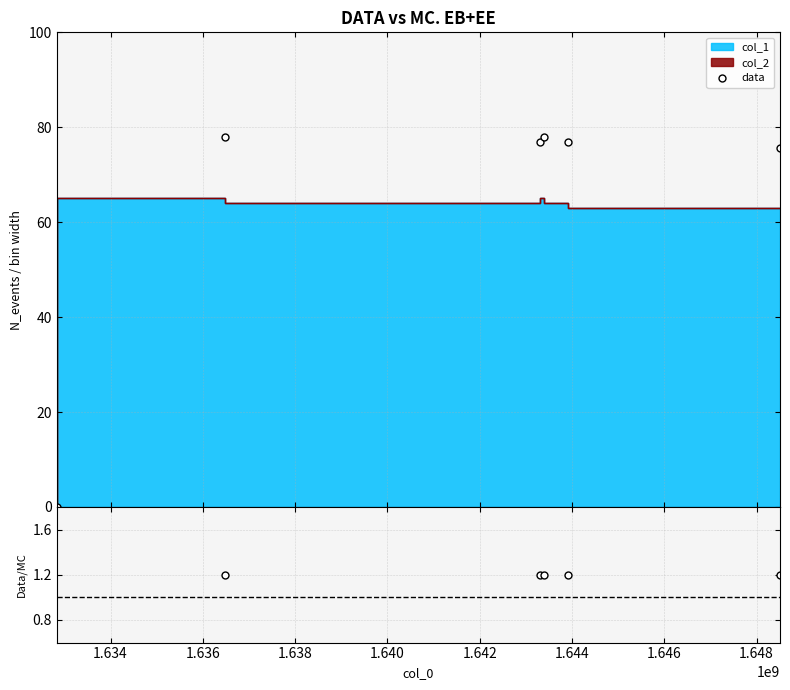

What is the value of the data point at the 4th from the left?

78.0